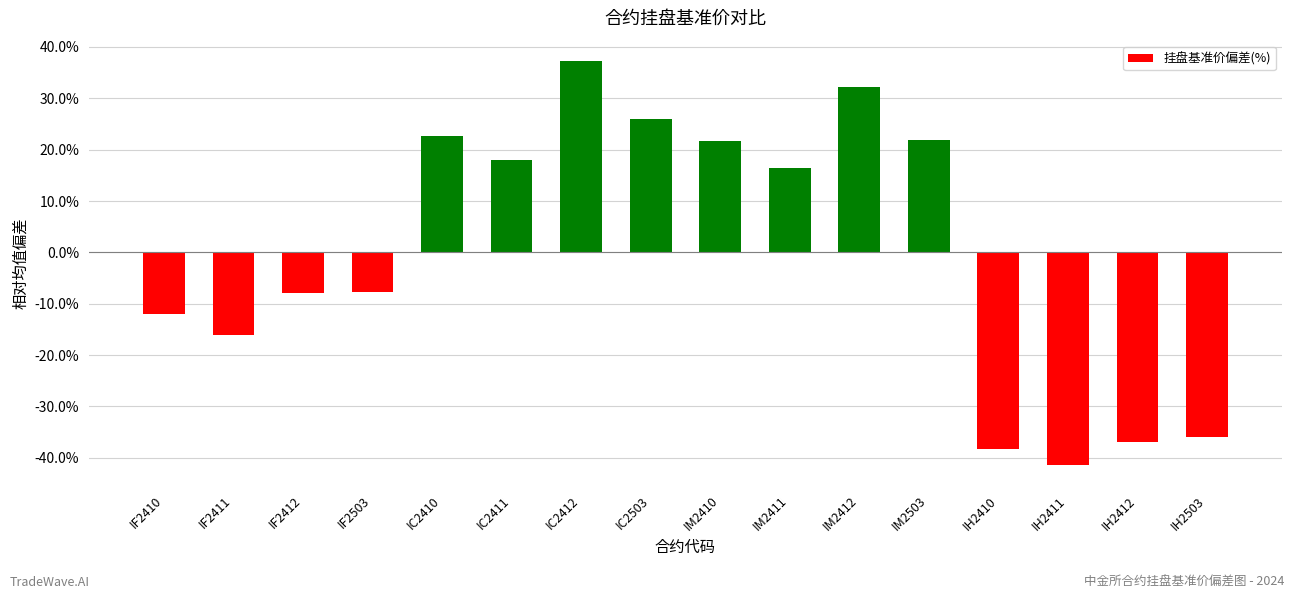

What is the difference between the second highest and minimum values?

73.6